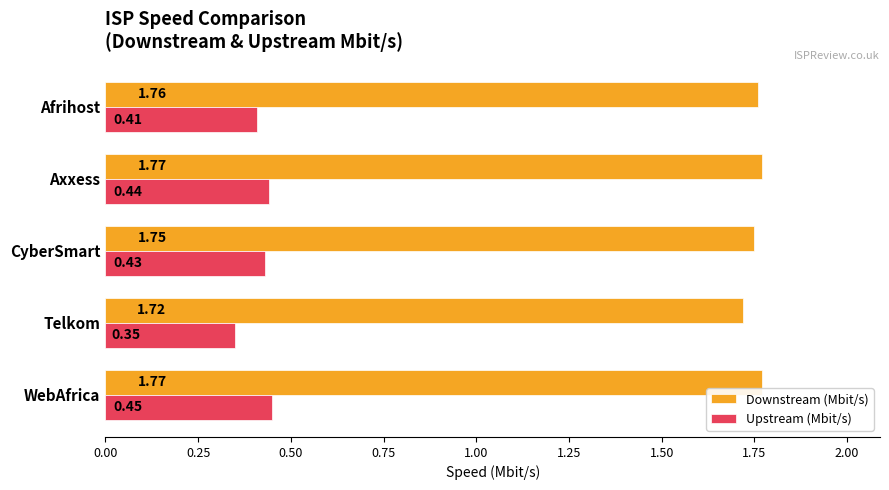

Rank the categories by Upstream (Mbit/s) value from lowest to highest.

Telkom, Afrihost, CyberSmart, Axxess, WebAfrica